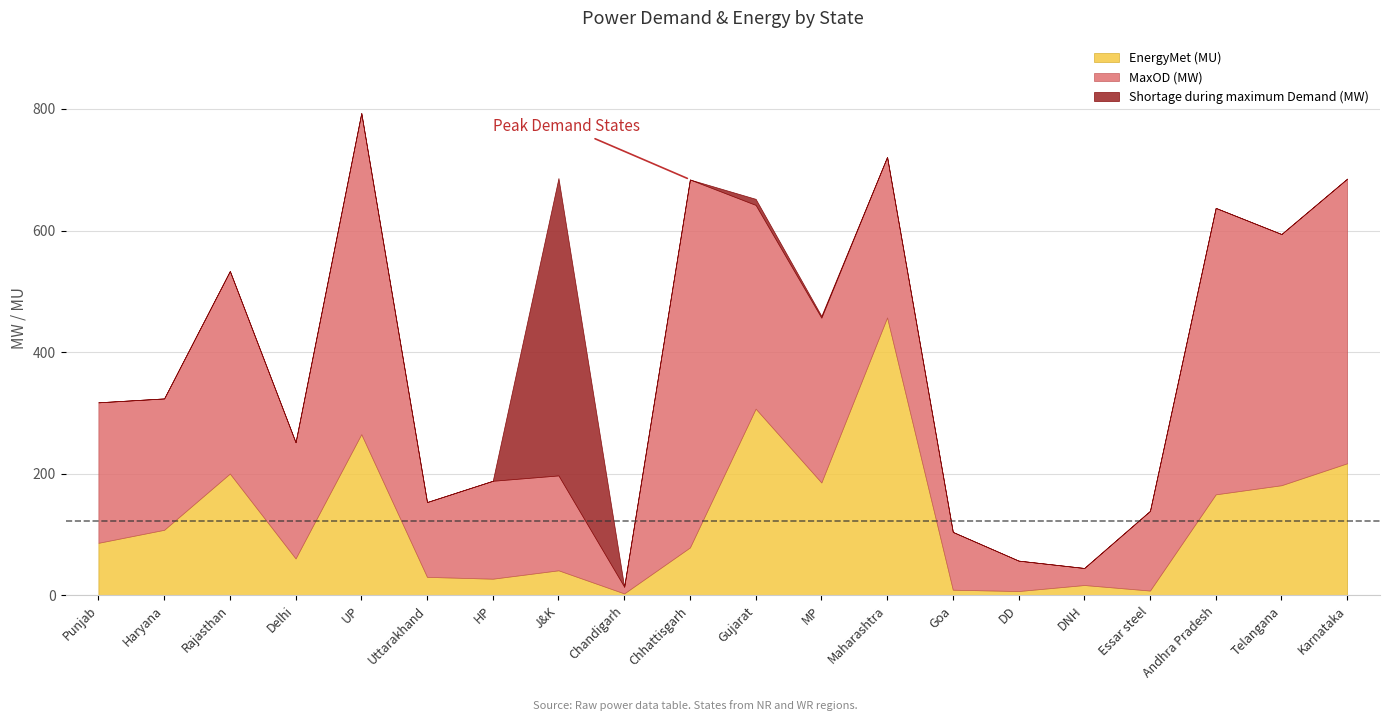

The MaxOD (MW) series shows 50.0 at DD. True or false?

True